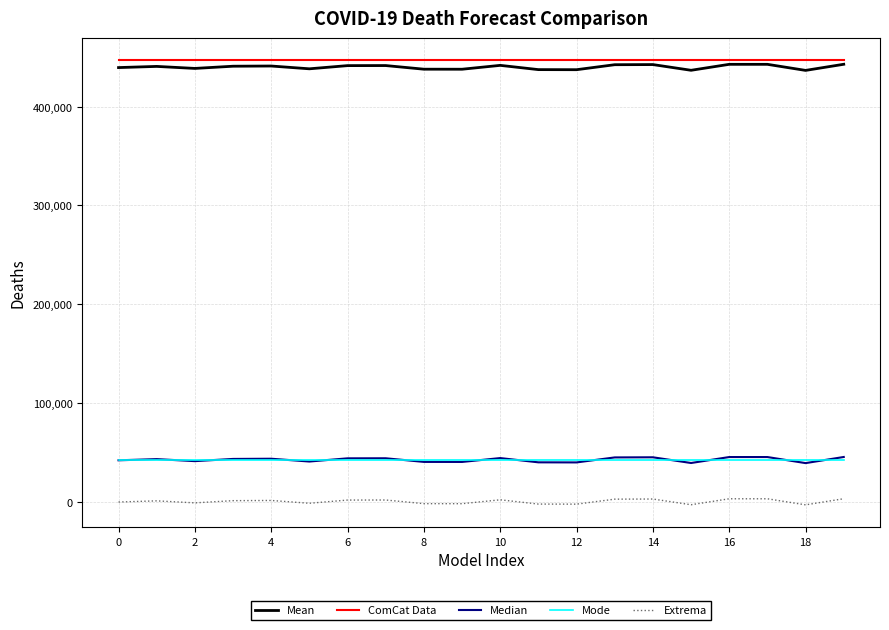

What is the highest value of the ComCat Data series?

447084.0